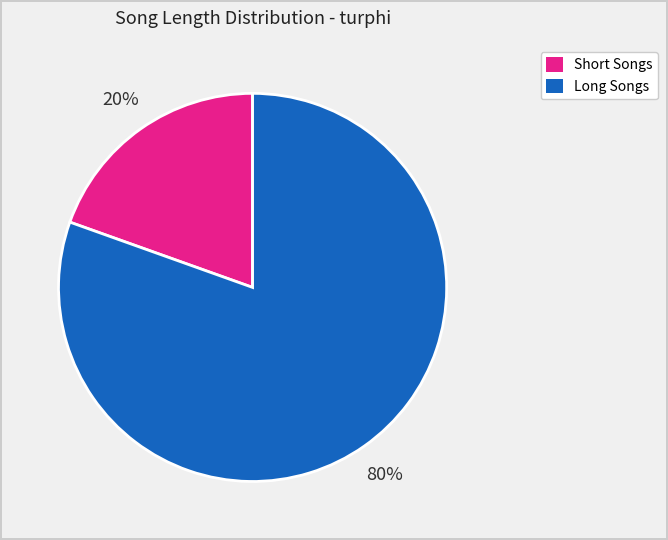

To the nearest percent, what percentage of the pie is Short Songs?

20%